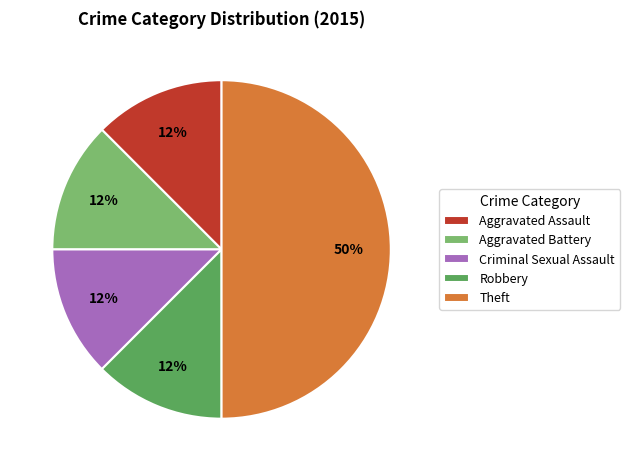

Which category has the biggest portion of the pie?

Theft